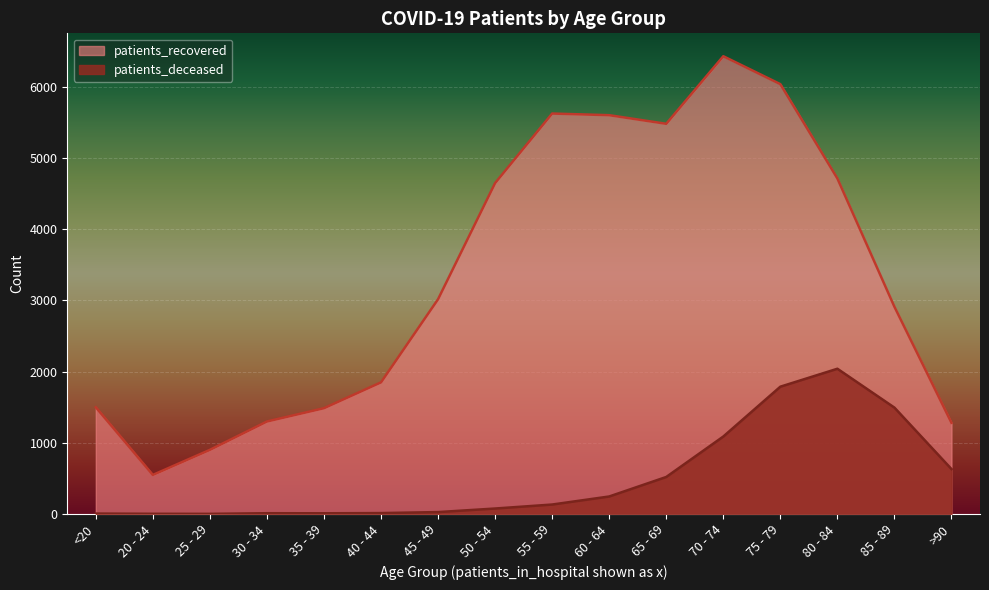

At 50 - 54, list the series in order from largest to smallest.

patients_recovered, patients_deceased